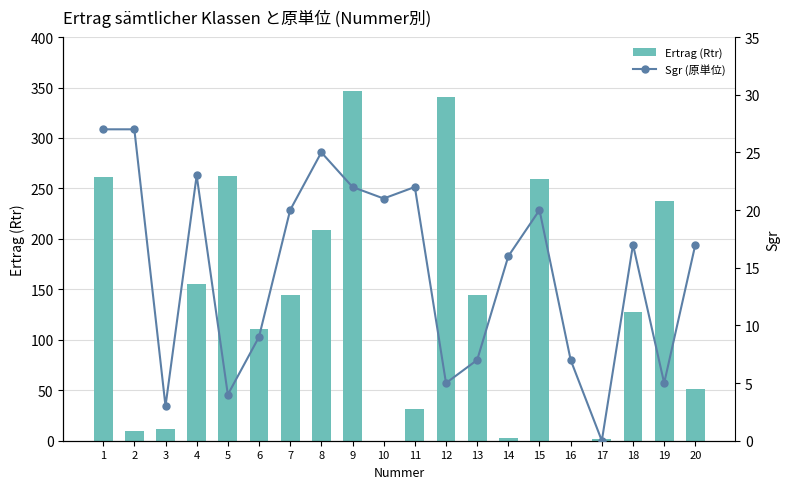

How many values in Ertrag (Rtr) are above zero?

18